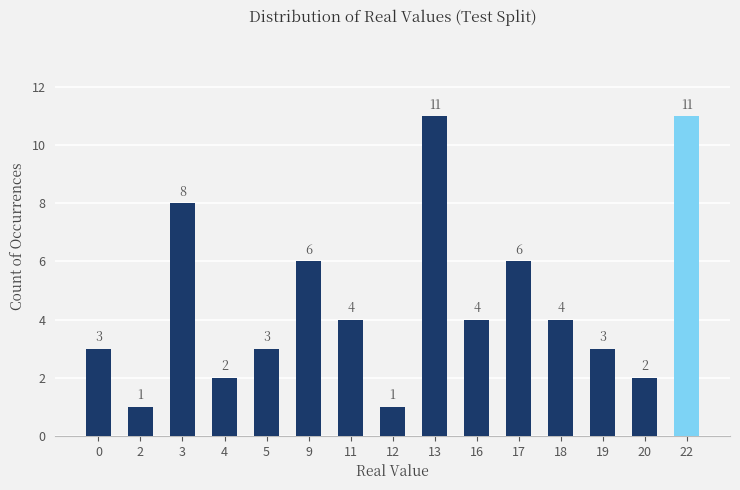

What value does the data have at 2?

1